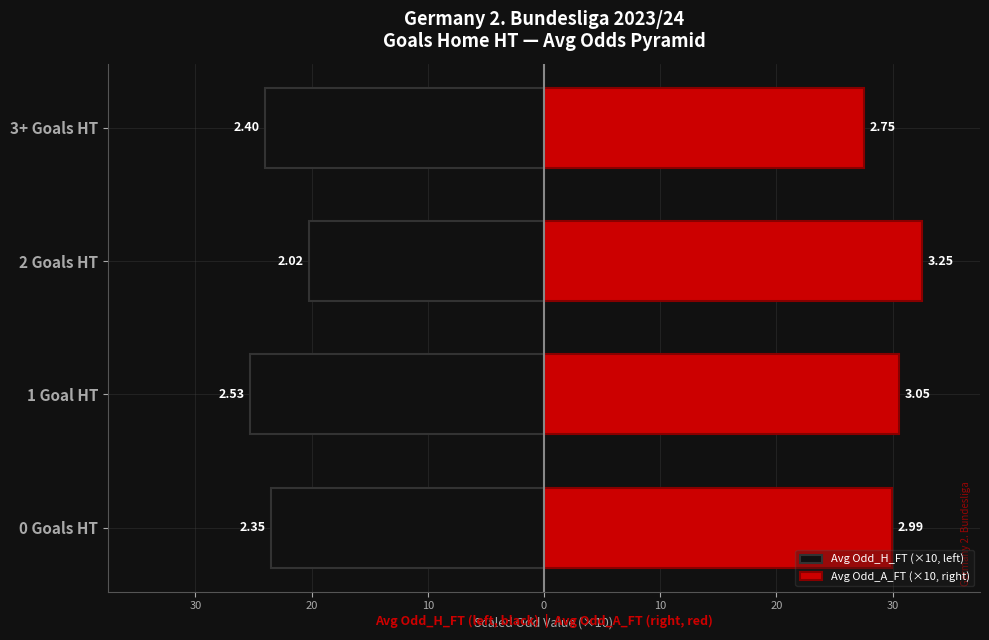

How many data points in Avg Odd_A_FT (×10, right) are above 30?

2